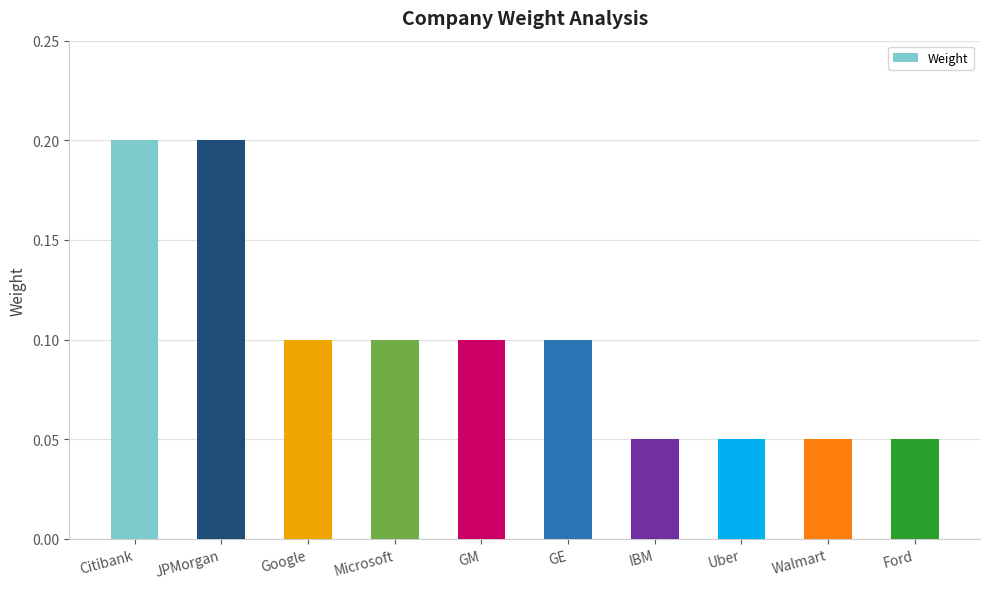

Between GE and JPMorgan, which is larger?

JPMorgan